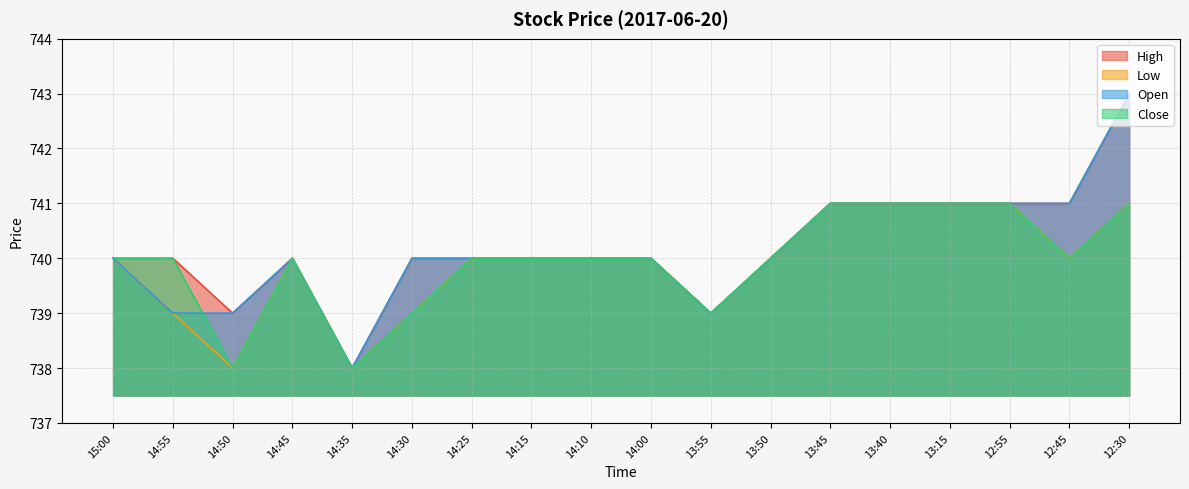

What is the lowest value of the High series?

738